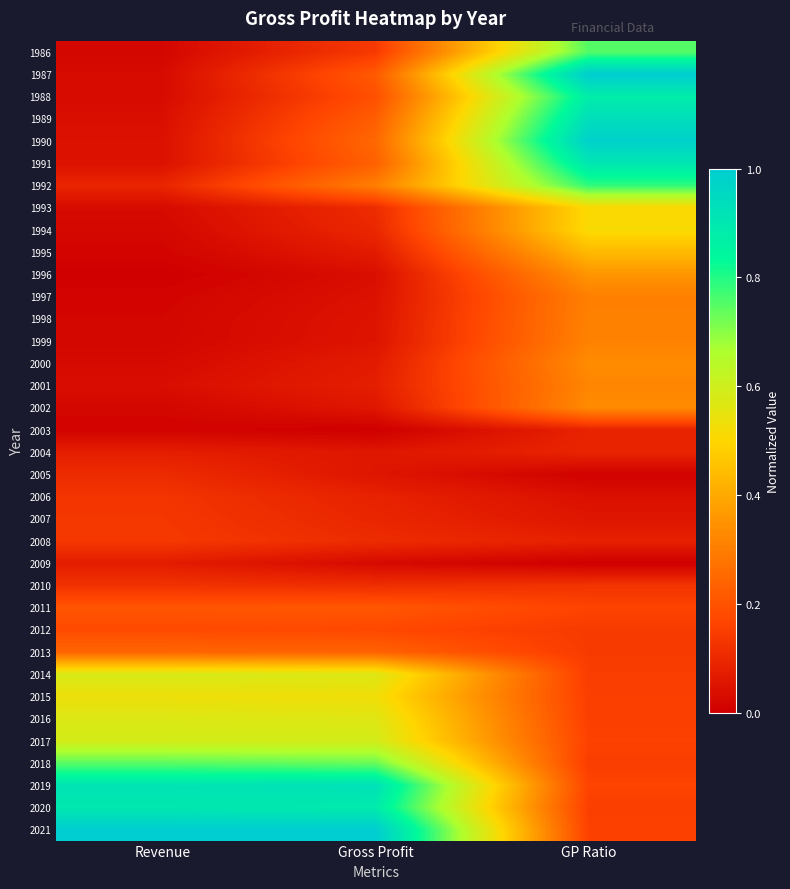

Which has a higher value, Revenue or Gross Profit?

Gross Profit